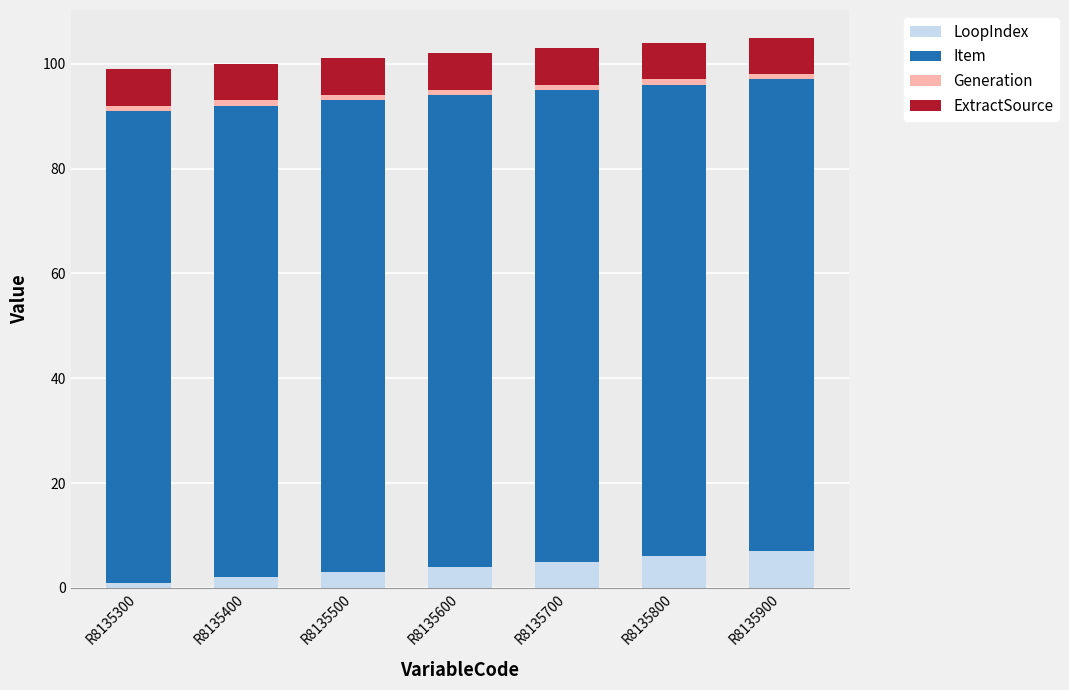

How many values in the LoopIndex series are below 4?

3